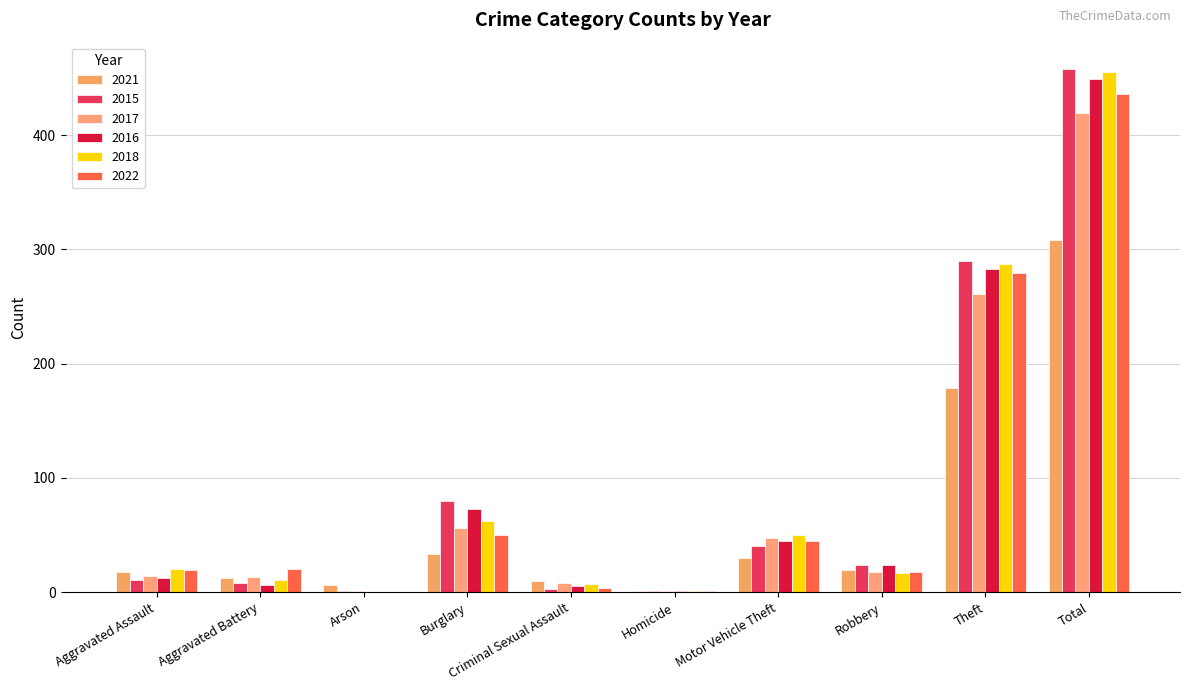

What are all the series names shown in the legend?

2021, 2015, 2017, 2016, 2018, 2022